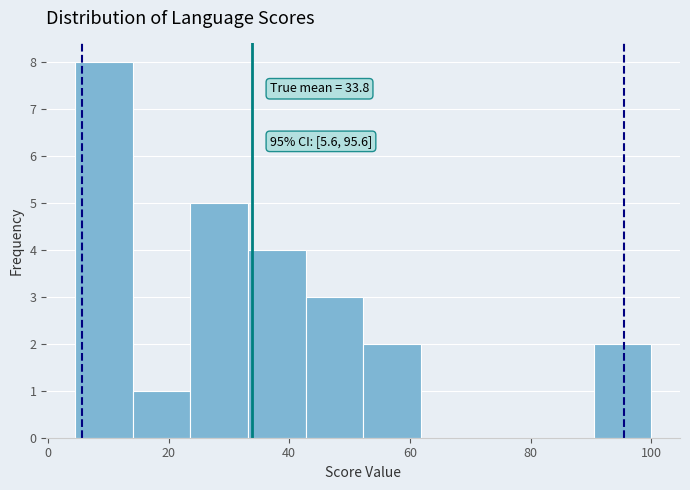

Which range on the x-axis has the tallest bar?

4 to 14